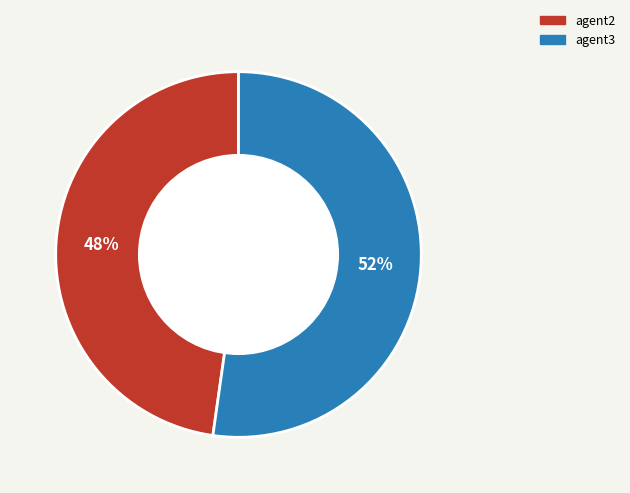

True or false: agent3 accounts for 41% of the total.

False